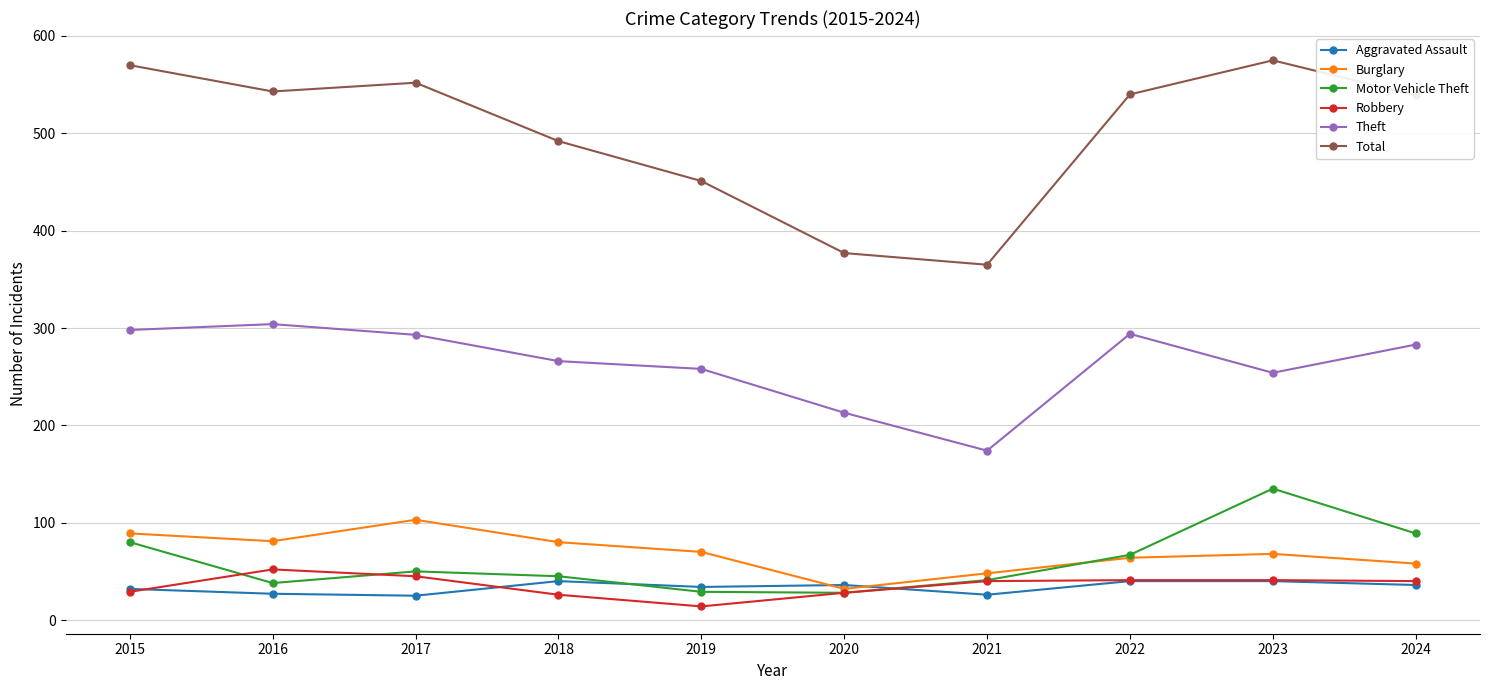

True or false: Total has a value of 575 at 2023.

True